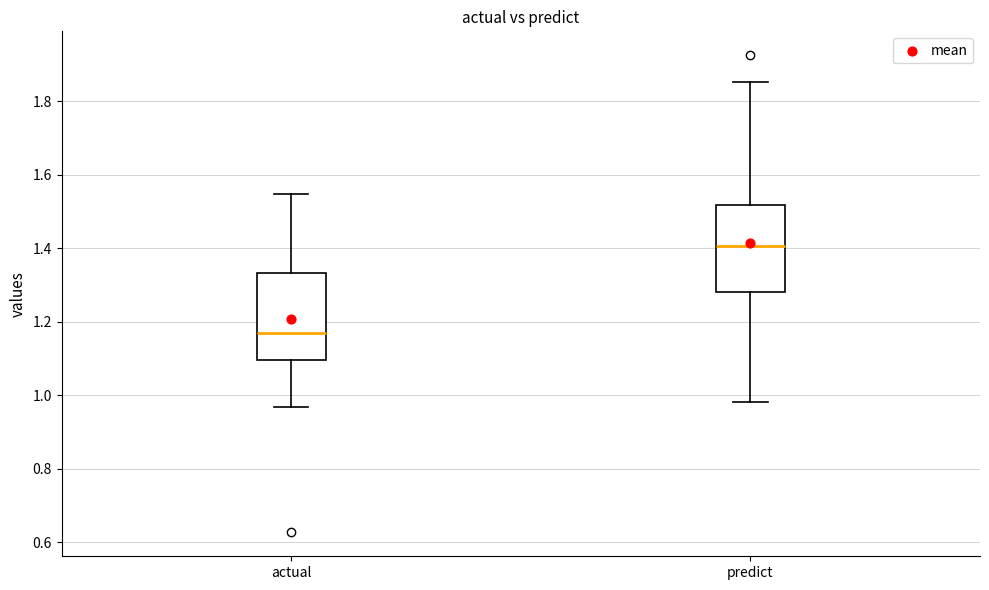

Which box has the lowest median line?

actual